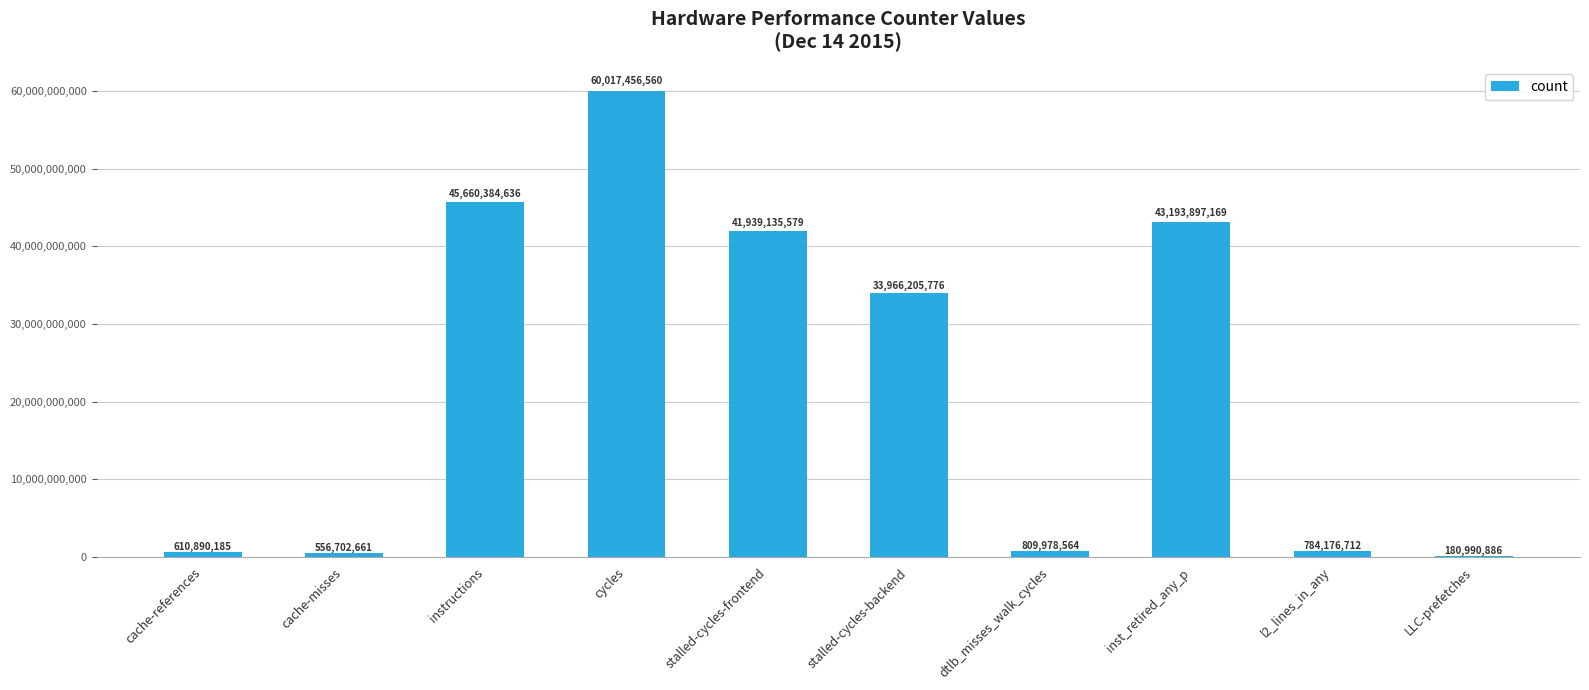

Are the bars horizontal?

No